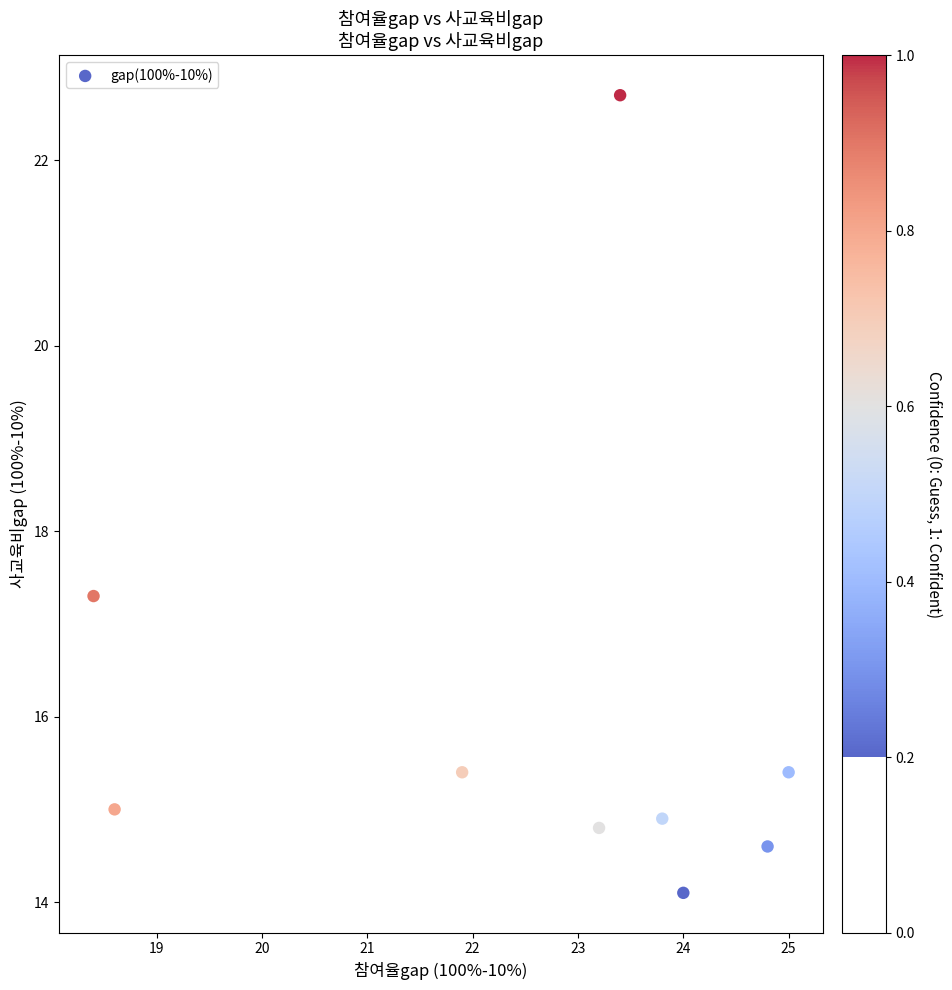

What Y value in the scatter plot is closest to 18?

17.3